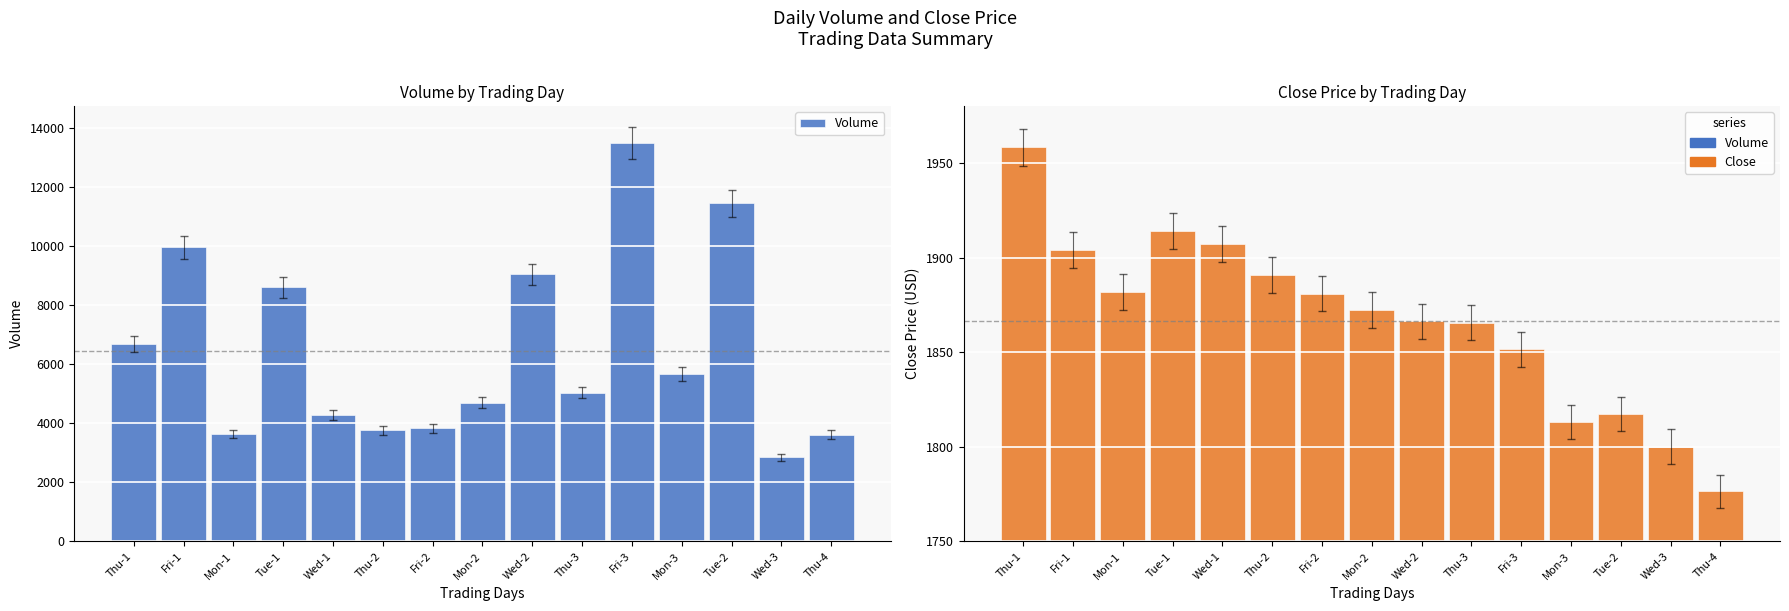

List the series in order of their peak value, highest first.

Volume, Close